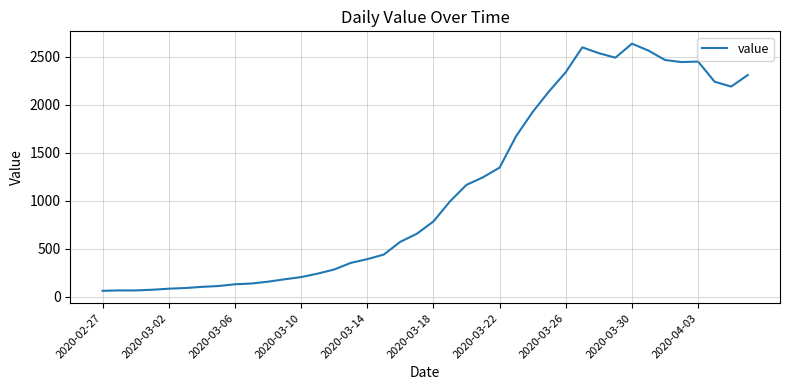

What is the difference between the maximum and minimum values?

2577